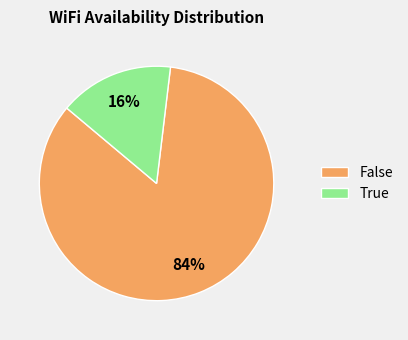

How many slices are in this pie chart?

2